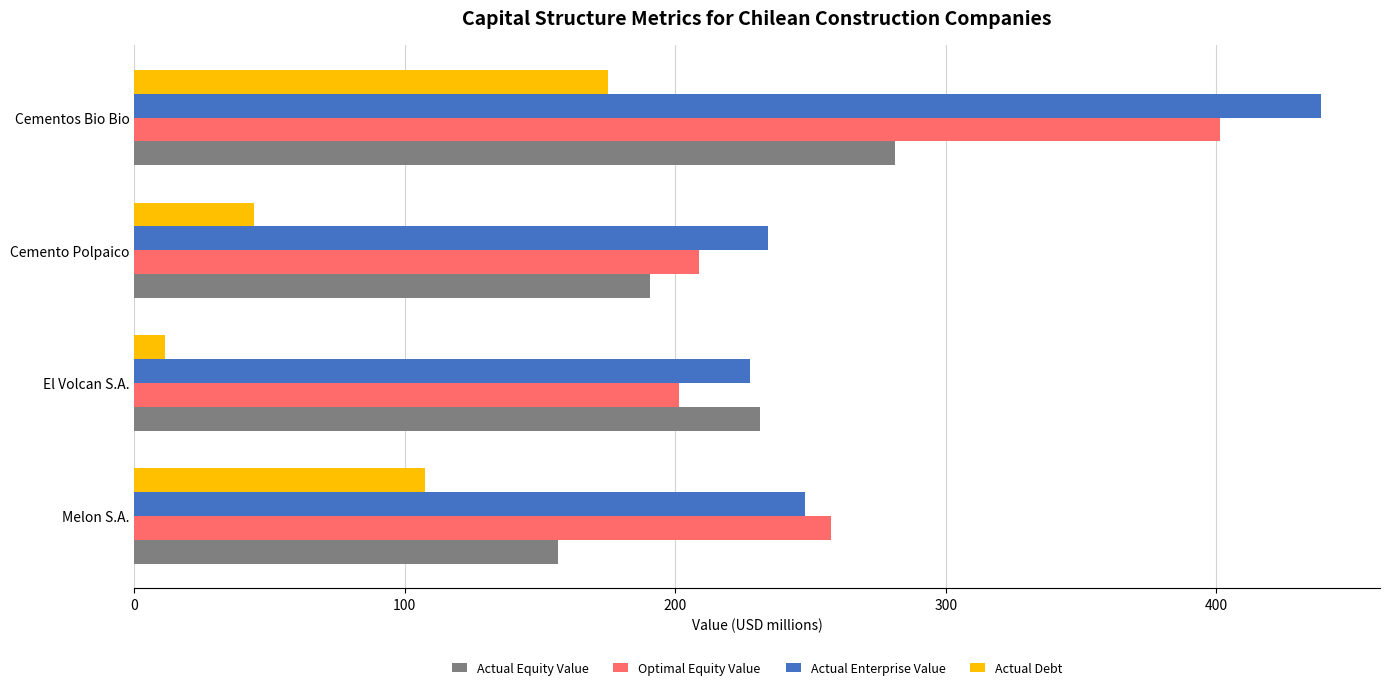

At how many categories does at least one series exceed 203?

4